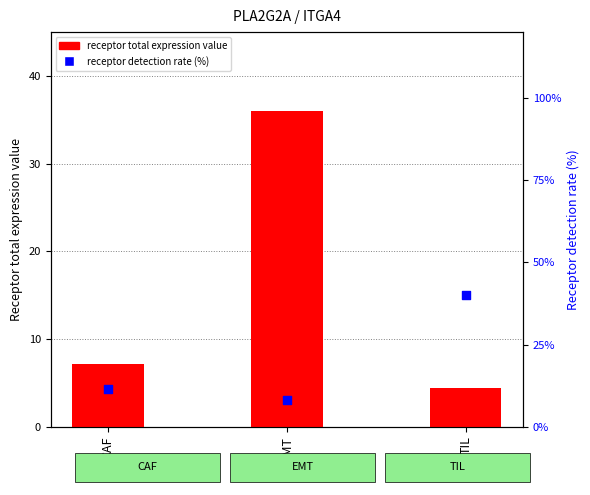

Which series reaches the minimum Y coordinate?

receptor total expression value